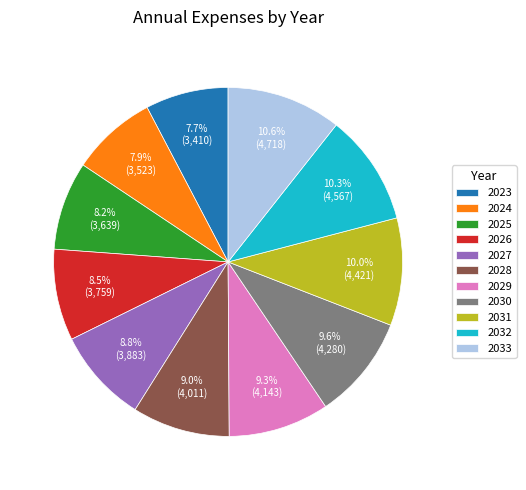

Is it true that 2032 is 10% of the pie?

True